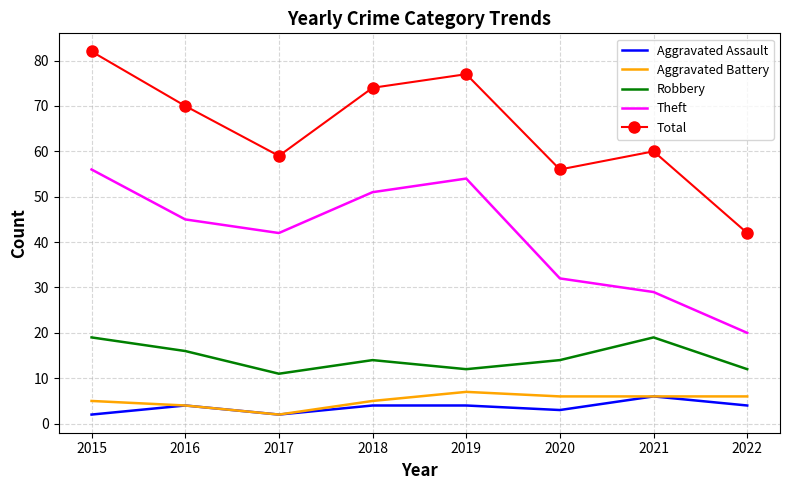

At which label does Theft first exceed 45?

2015